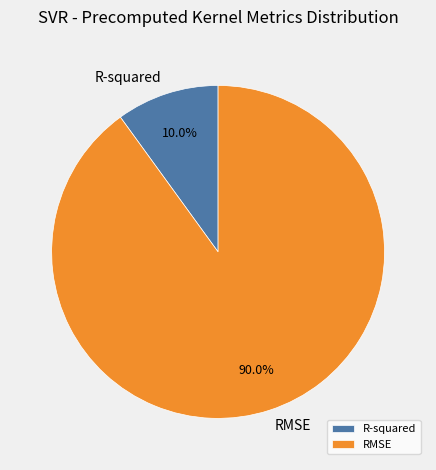

What is the ratio of the value at R-squared to the value at RMSE?

0.1